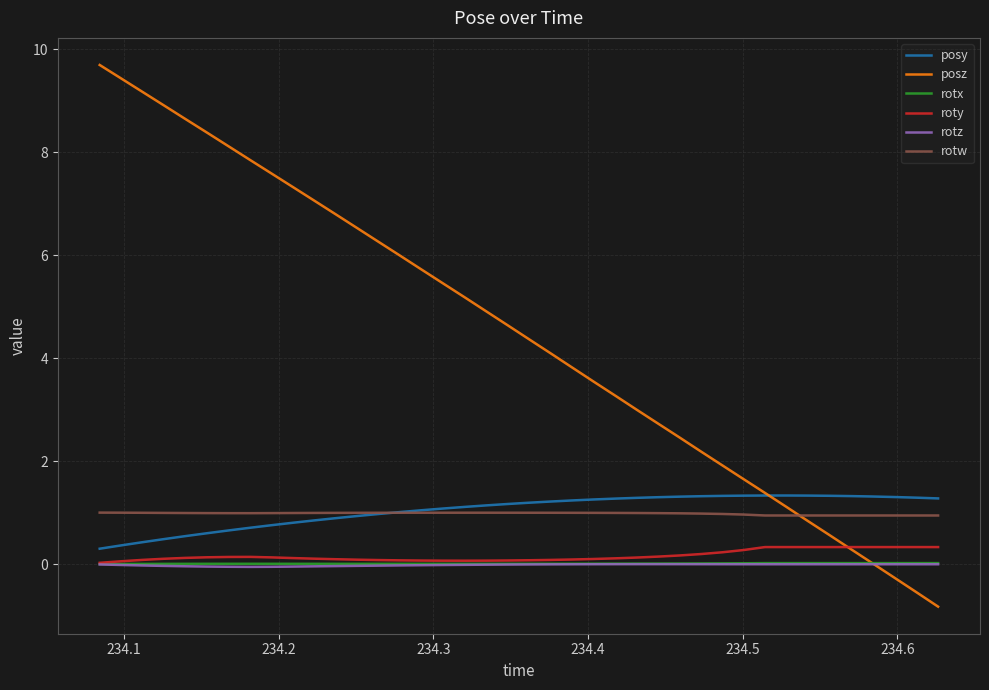

What is the greatest value displayed?

9.7